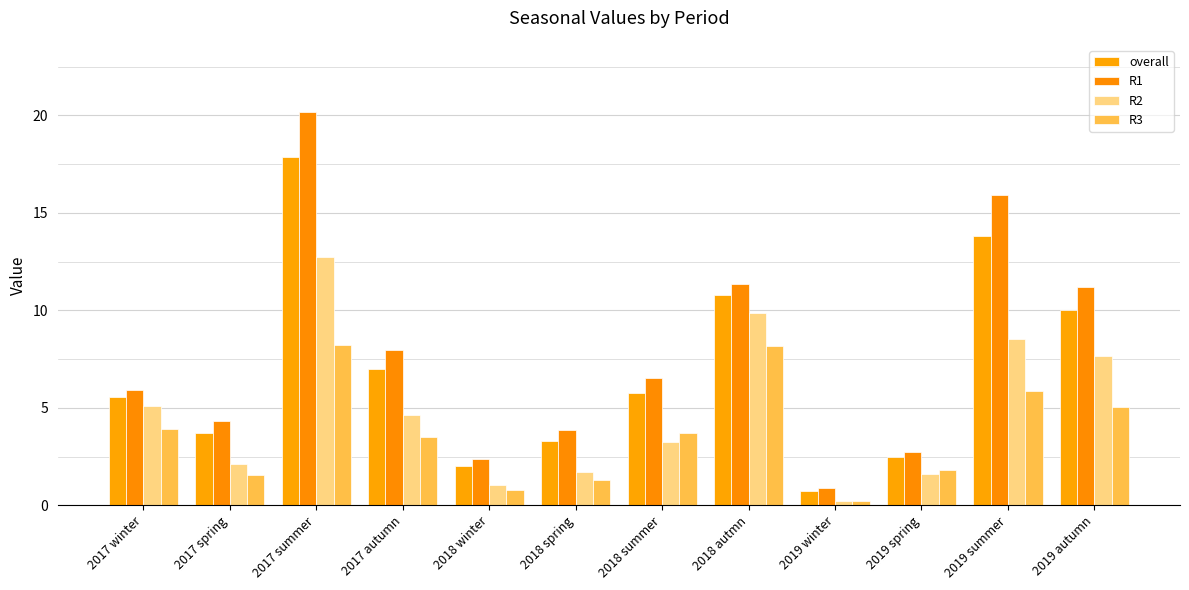

What is the greatest value displayed?

20.2